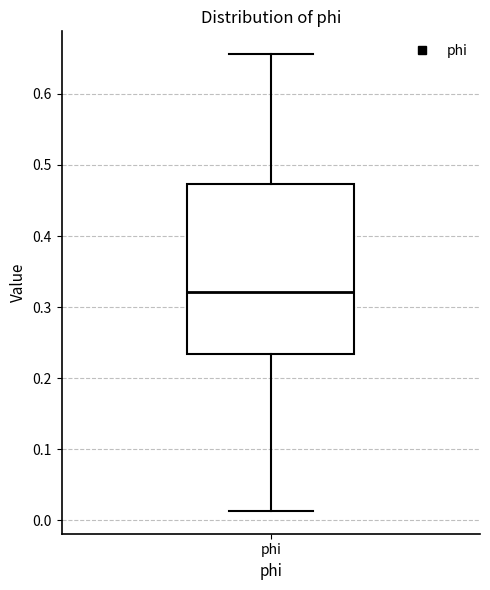

Transcribe this box plot: give where the median line is, the range the box spans, and where the two whiskers end, as read against the y-axis. The values are not printed on the chart, so give them approximately, as read against the axis.

median 0.32, box 0.23 to 0.47, whiskers 0.01 to 0.66